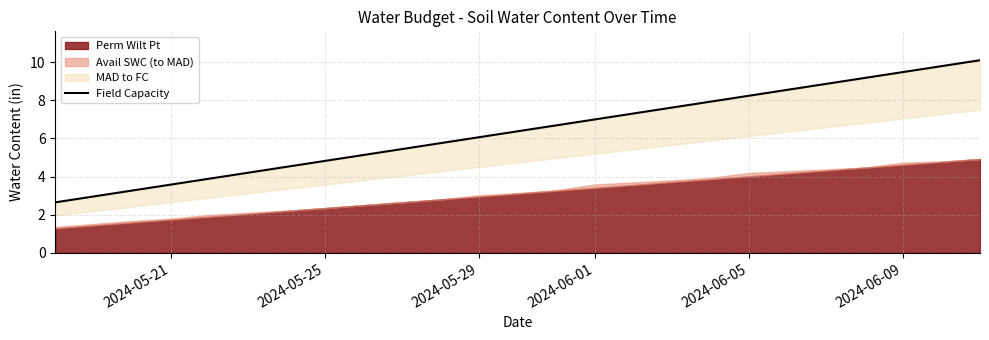

The chart shows a value of 14.7 at 24. True or false?

False